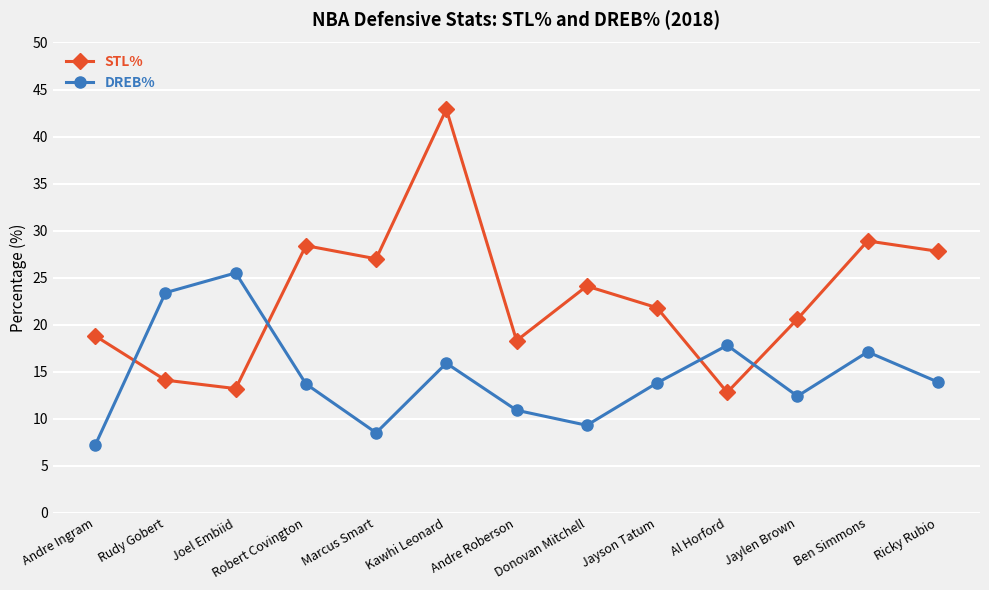

At which category is the sum across all series the highest?

Kawhi Leonard